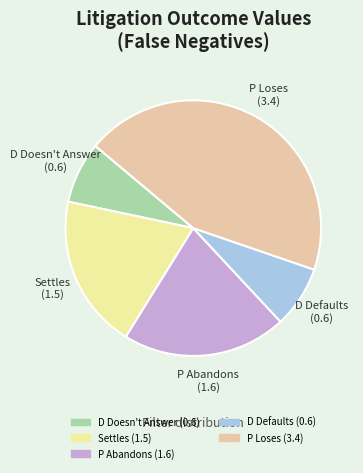

Is there a majority slice in this chart?

No